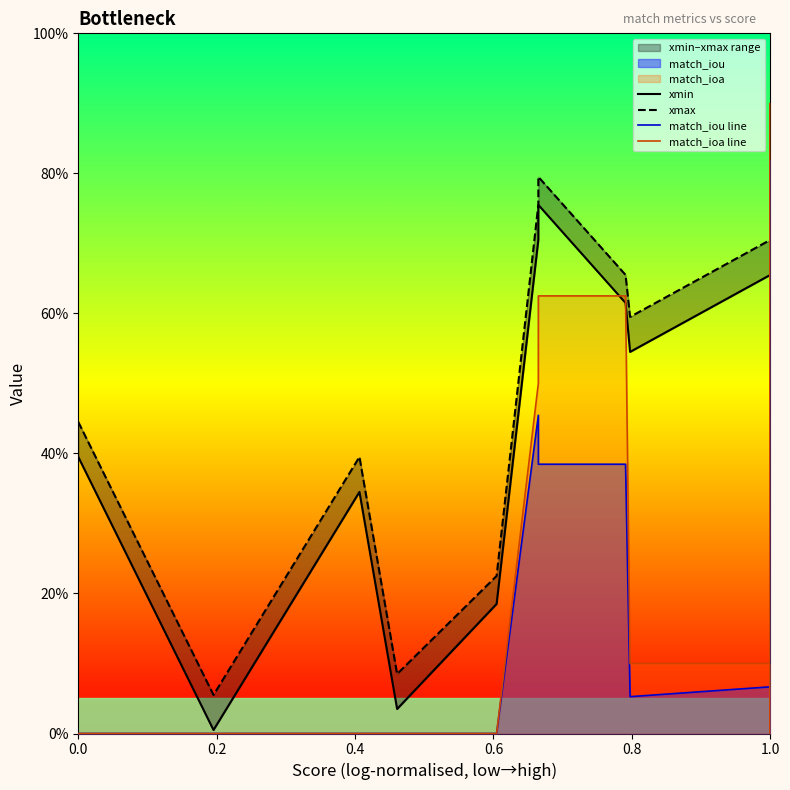

Which series ends up on top after the final intersection of xmin and match_ioa line?

xmin